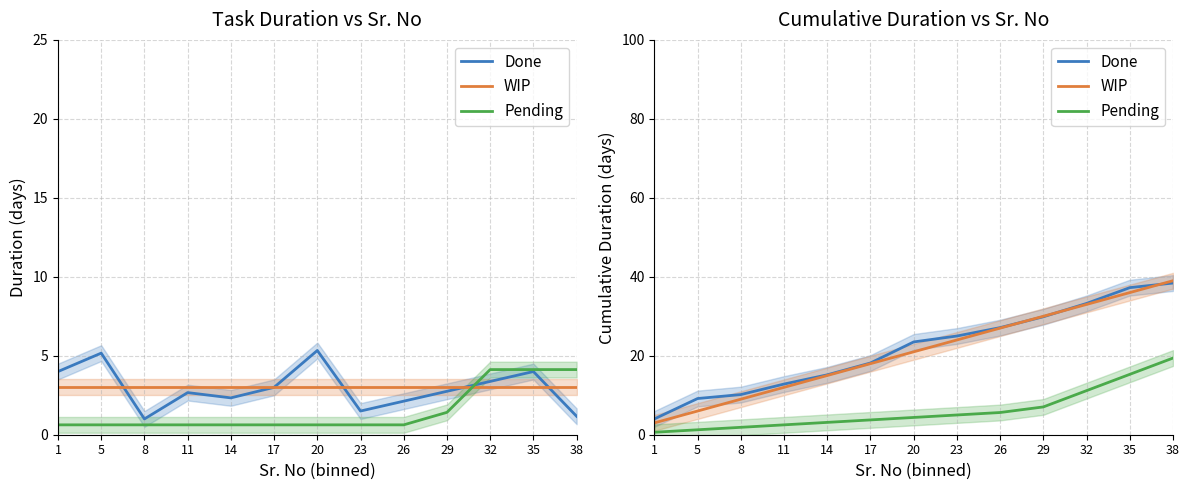

Reading right to left, what are all the values shown in this chart?

Done: 38.4	37.2	33.2	29.9	27.1	25.0	23.5	18.2	15.2	12.8	10.2	9.2	4.0
WIP: 39.0	36.0	33.0	30.0	27.0	24.0	21.0	18.0	15.0	12.0	9.0	6.0	3.0
Pending: 19.4	15.3	11.2	7.0	5.6	5.0	4.4	3.8	3.1	2.5	1.9	1.2	0.6